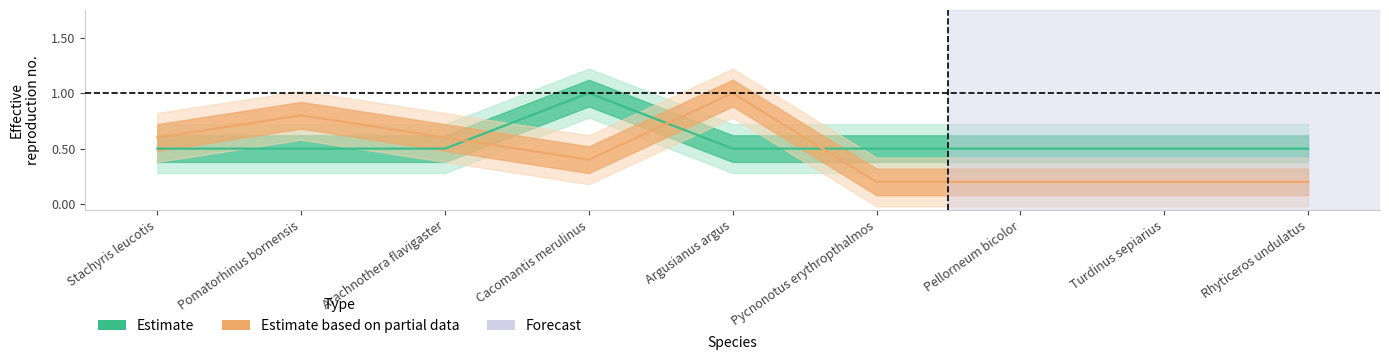

At which label does distance reach its minimum?

Pycnonotus erythropthalmos